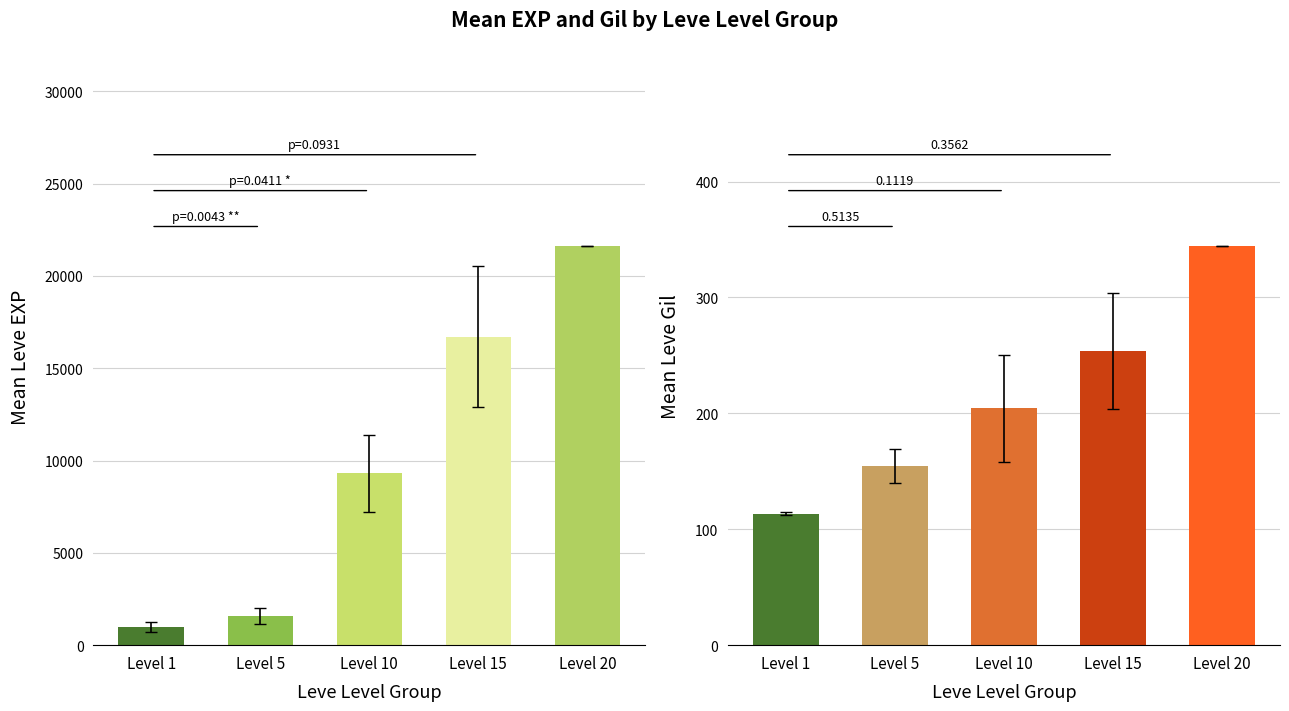

What are all the series names shown in the legend?

Leve EXP, Leve Gil